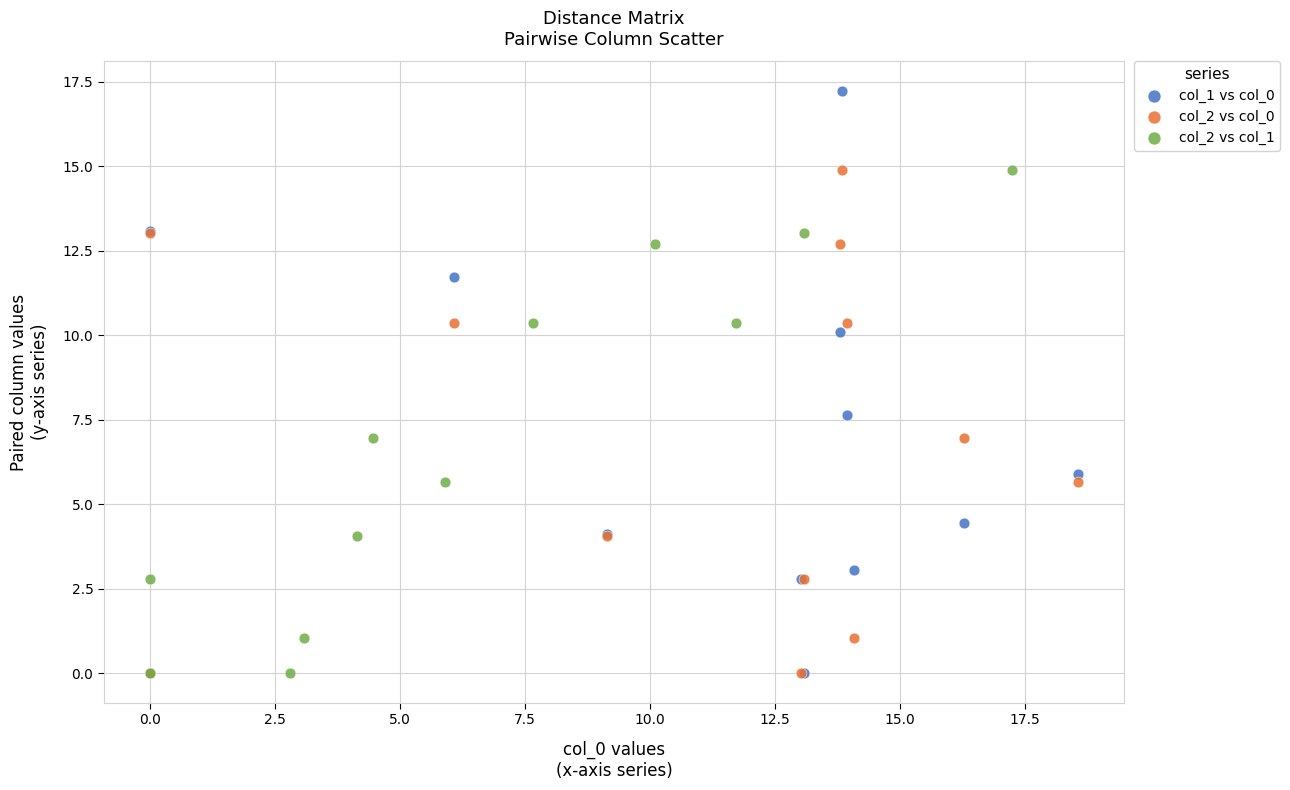

Which series has the largest Y range (max minus min)?

col_1 vs col_0